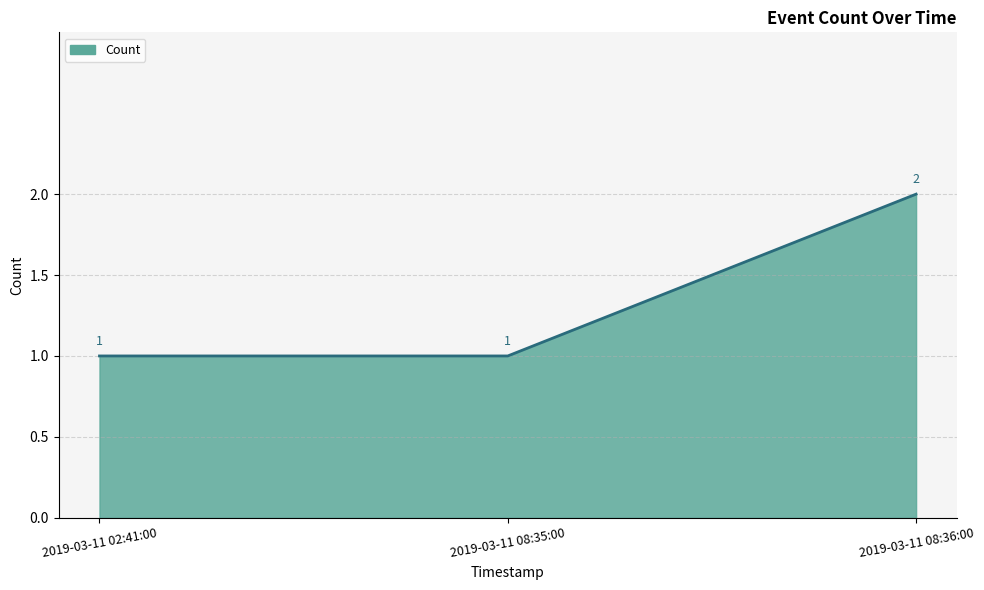

What is the ratio of the value at 2019-03-11 08:35:00 to the value at 2019-03-11 02:41:00?

1.0